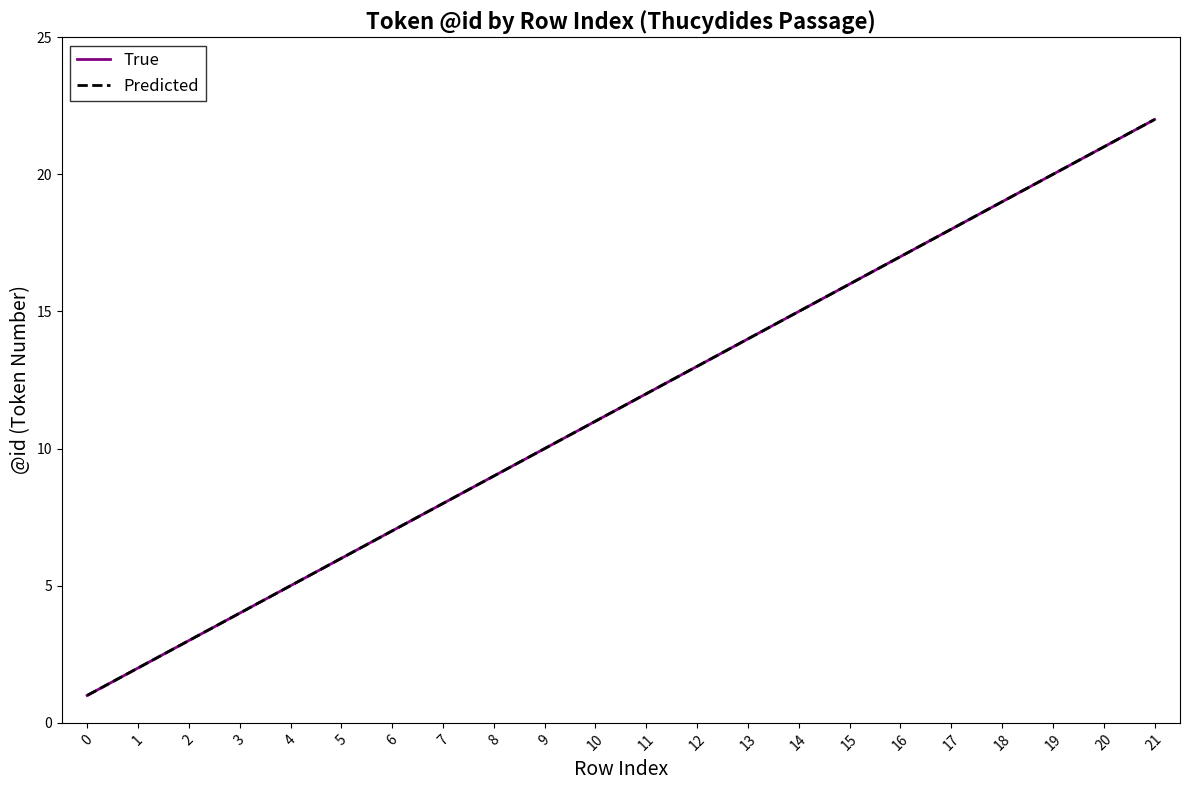

Rank the series by their maximum value, from lowest to highest.

True, Predicted